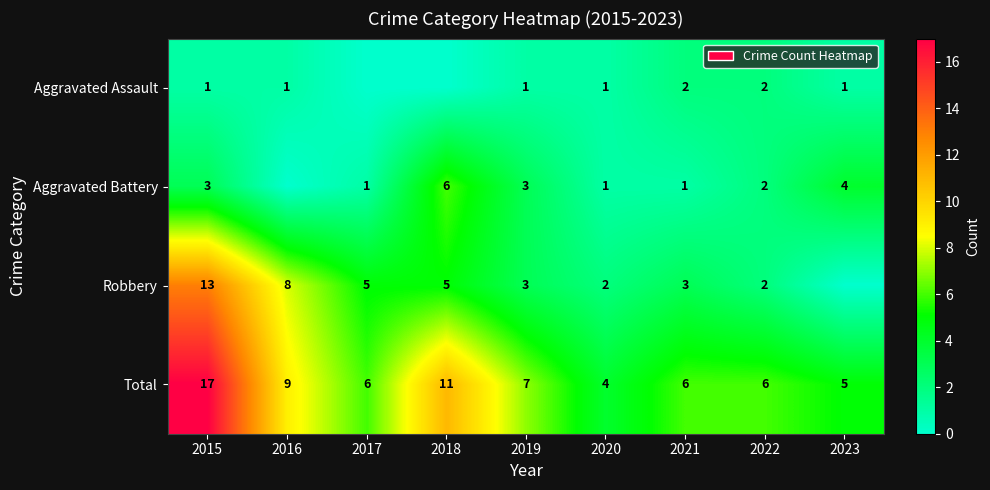

What is the greatest value displayed?

17